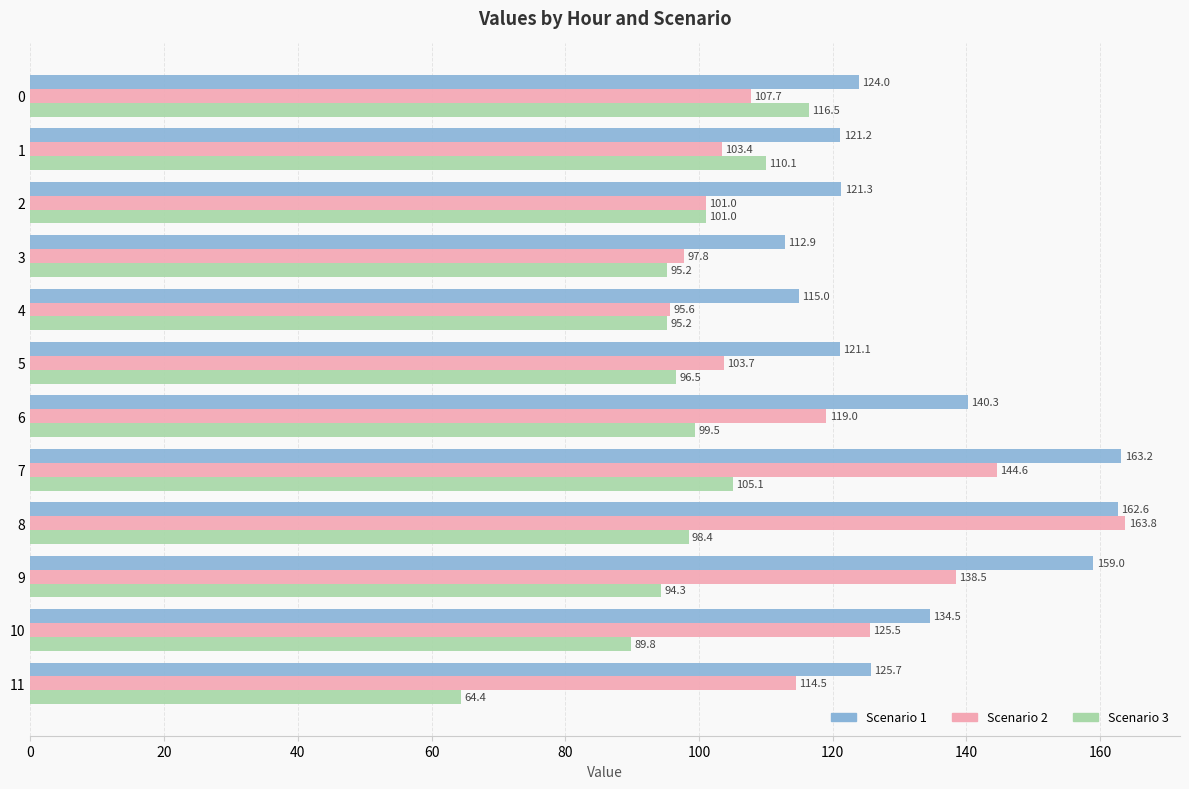

Which label corresponds to the smallest value in the chart?

11